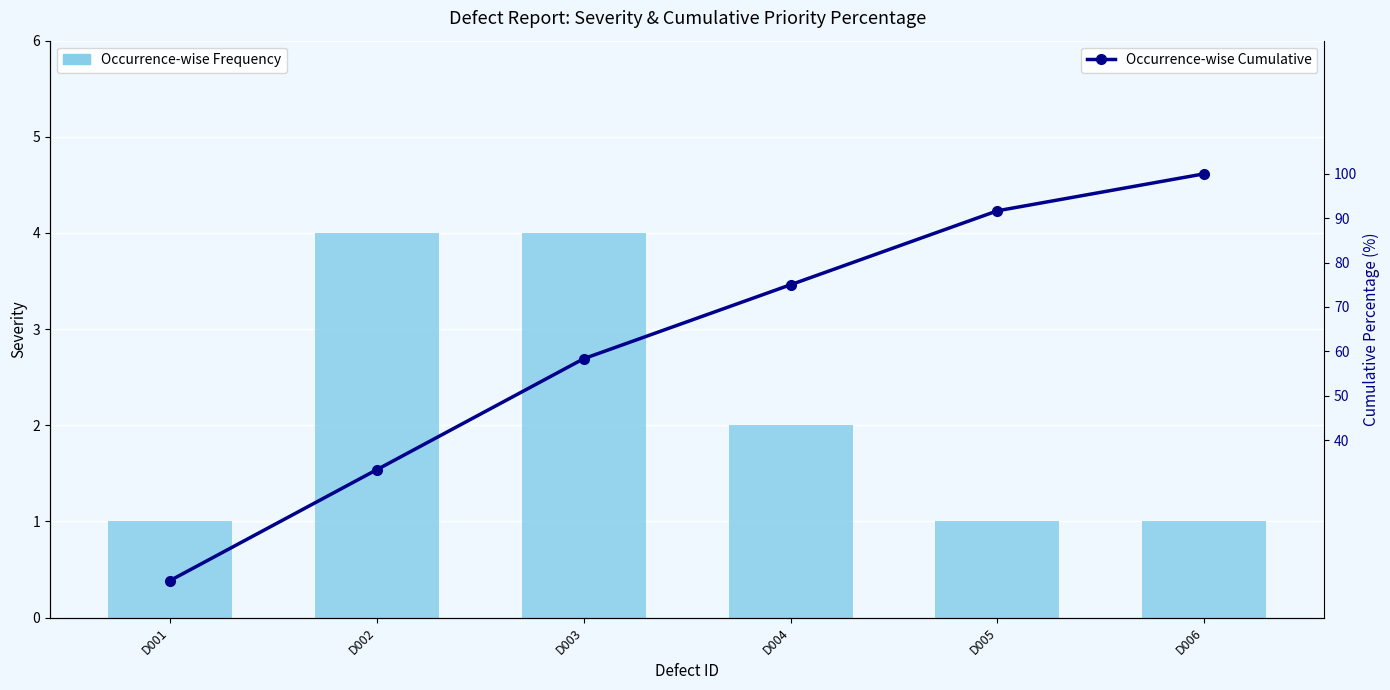

Reading left to right, extract all data points from this chart.

Occurrence-wise Frequency: D001=1.0	D002=4.0	D003=4.0	D004=2.0	D005=1.0	D006=1.0
Occurrence-wise Cumulative: D001=8.3	D002=33.3	D003=58.3	D004=75.0	D005=91.7	D006=100.0